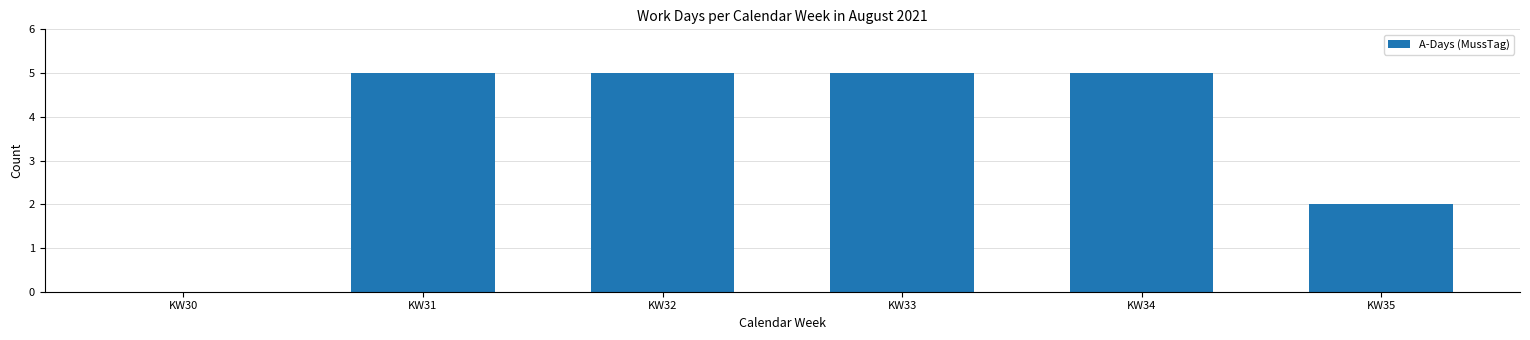

Reading right to left, transcribe all the data shown in this chart.

KW35=2	KW34=5	KW33=5	KW32=5	KW31=5	KW30=0